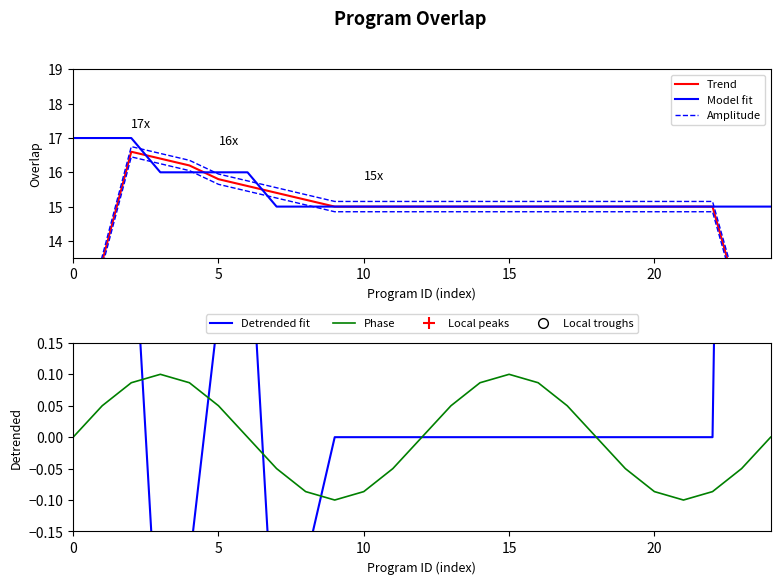

What is the difference between the maximum and second lowest values?

2